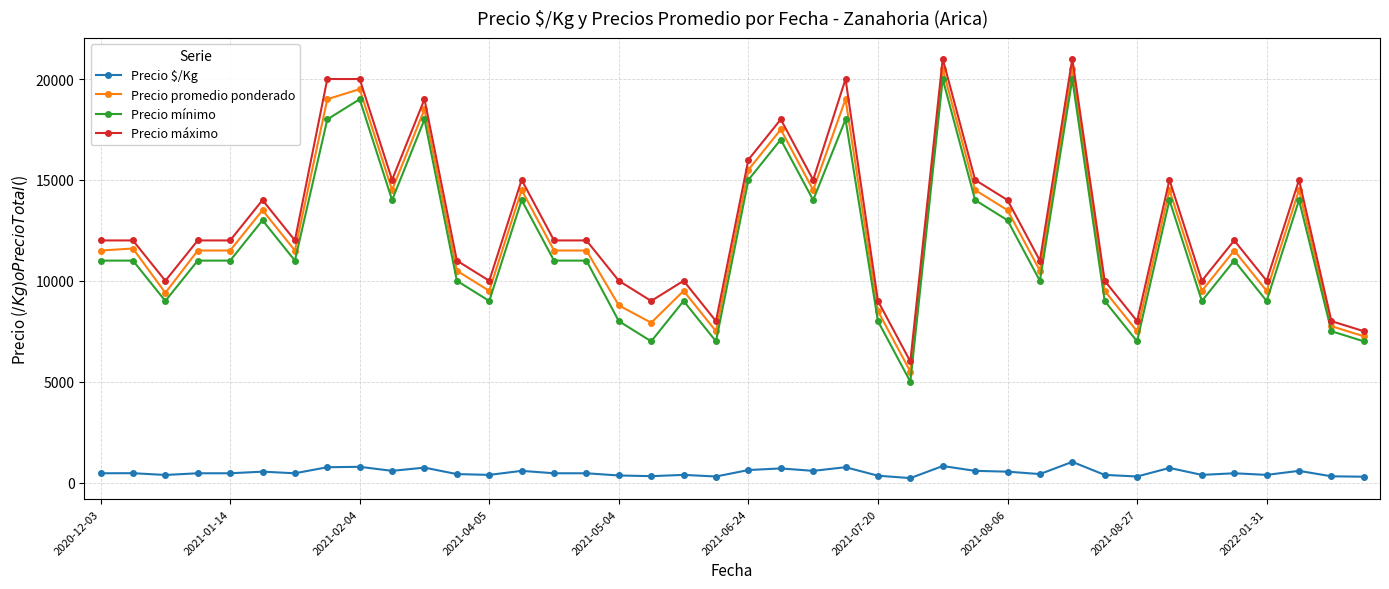

What is the sum of all Precio mínimo values?

473500